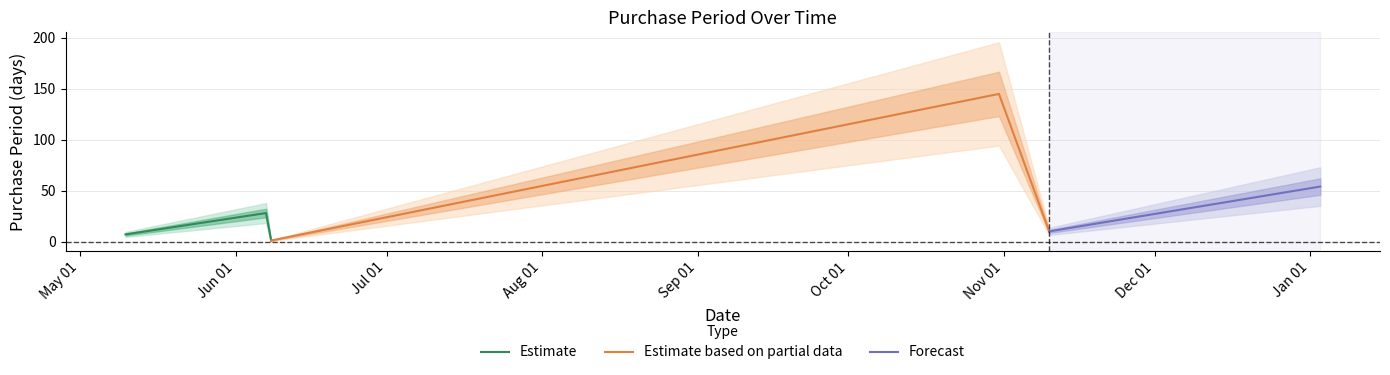

Which has a higher value, 2016-10-31 or 2016-11-10?

2016-10-31